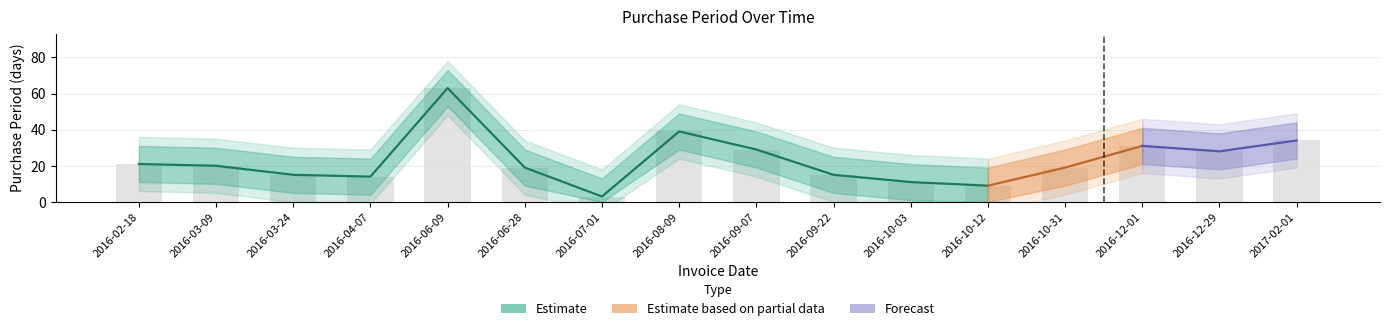

How many distinct data groups are displayed?

3